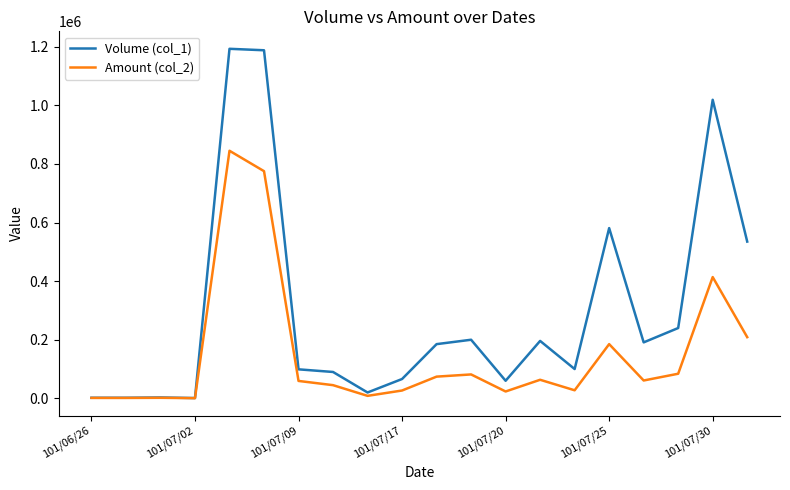

What are all the series names shown in the legend?

Volume (col_1), Amount (col_2)